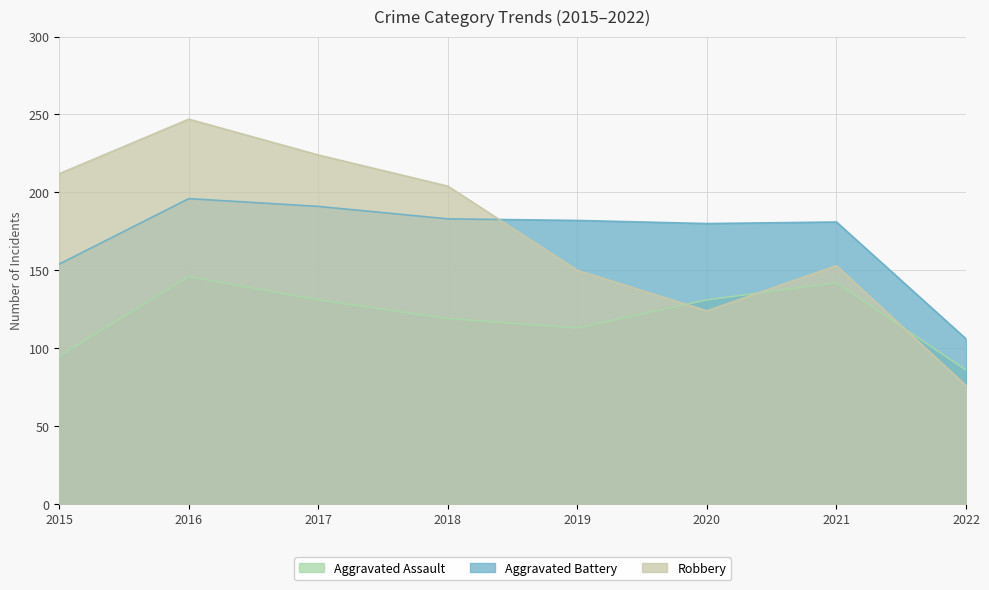

What is the difference between the Aggravated Assault values at 2021 and 2022?

56